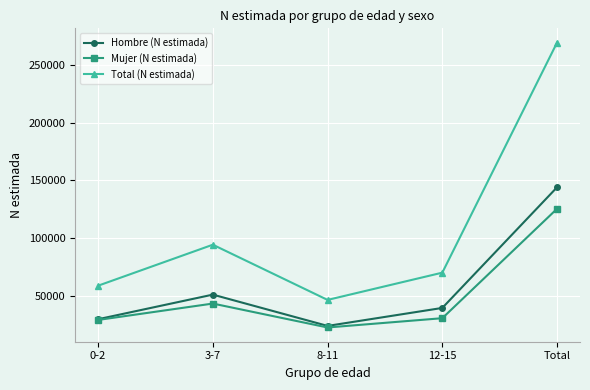

Where is Hombre (N estimada) nearest to the value 83892?

3-7